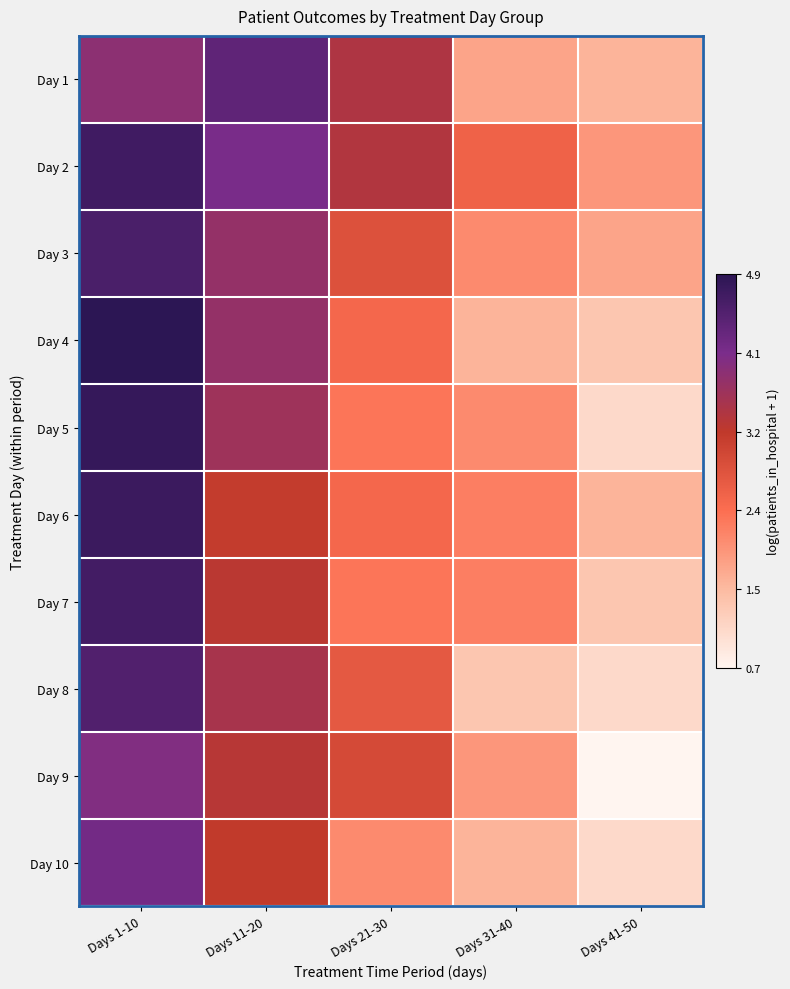

What is the total value across all series at Days 41-50?

13.7